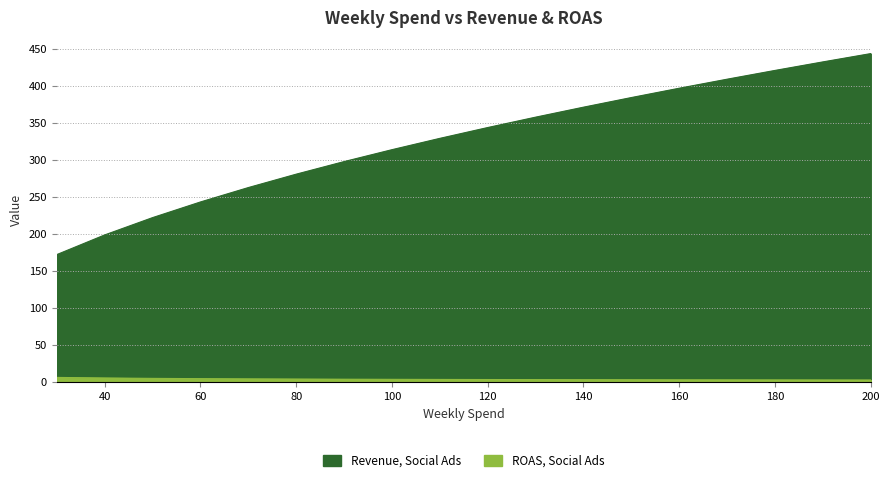

What is the approximate value of Revenue, Social Ads at 110?

328.9